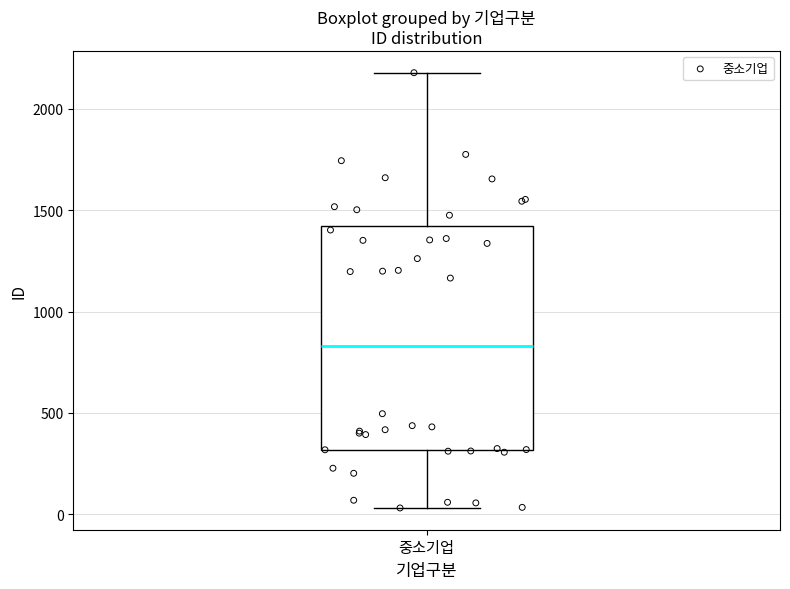

Where does the median line of the box for 중소기업 sit on the y-axis? The values are not printed on the chart, so give them approximately, as read against the axis.

850